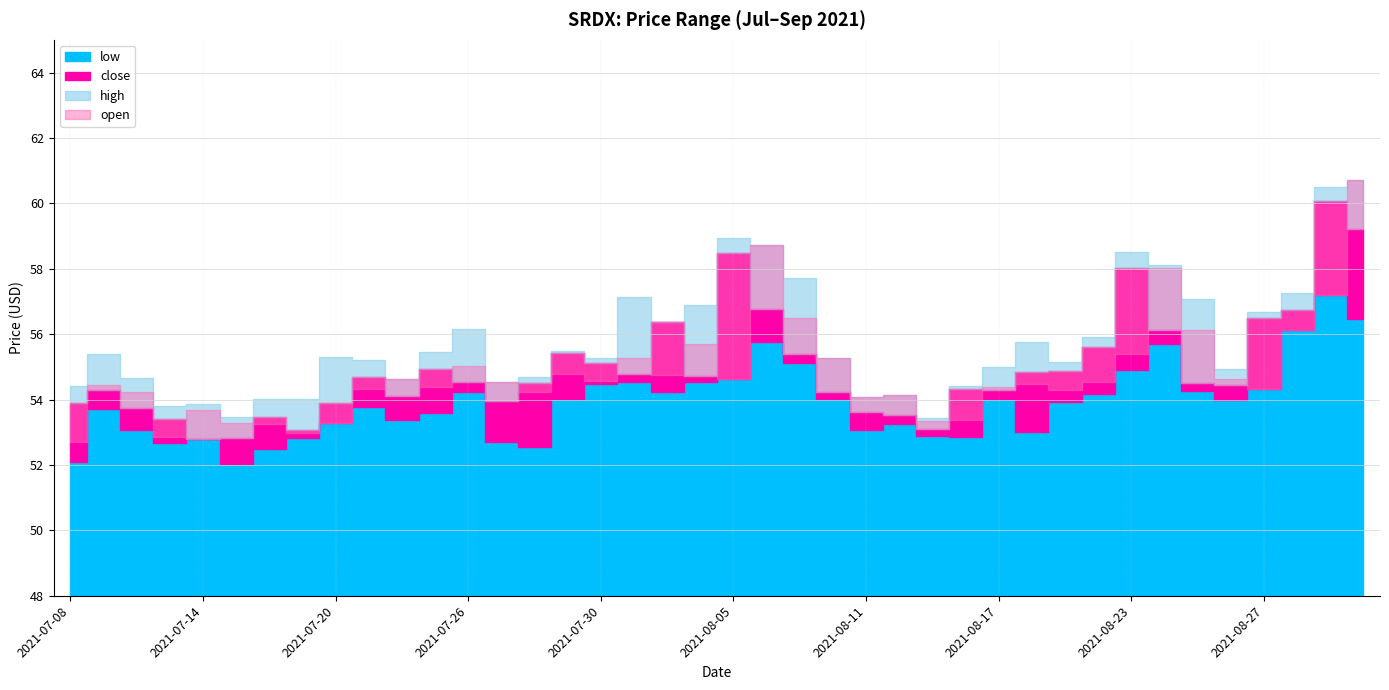

What is the difference between the highest and lowest values at 2021-07-21?

1.5